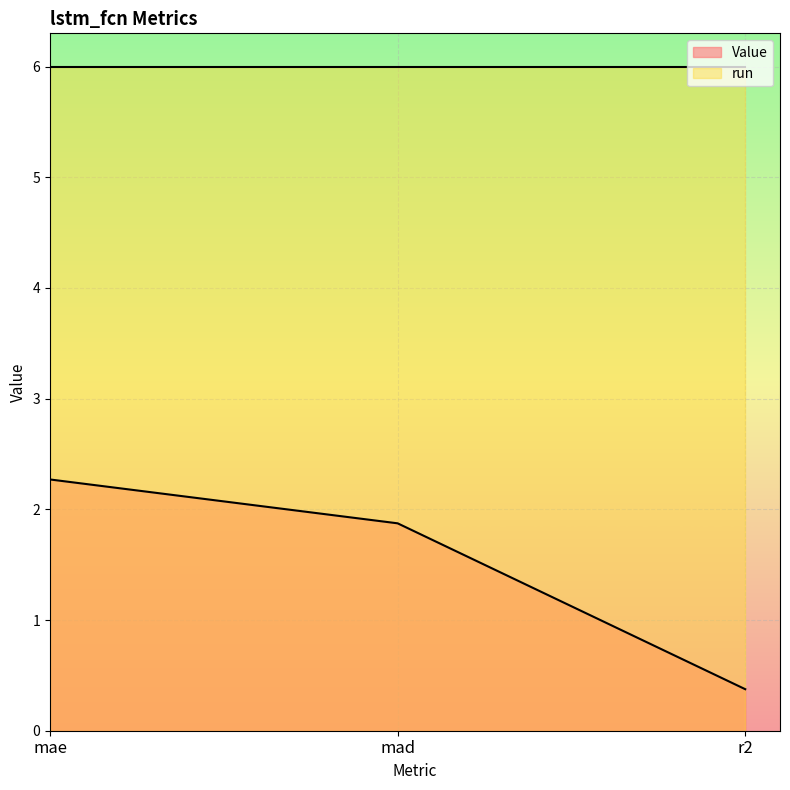

What is the minimum value shown in the chart?

0.4